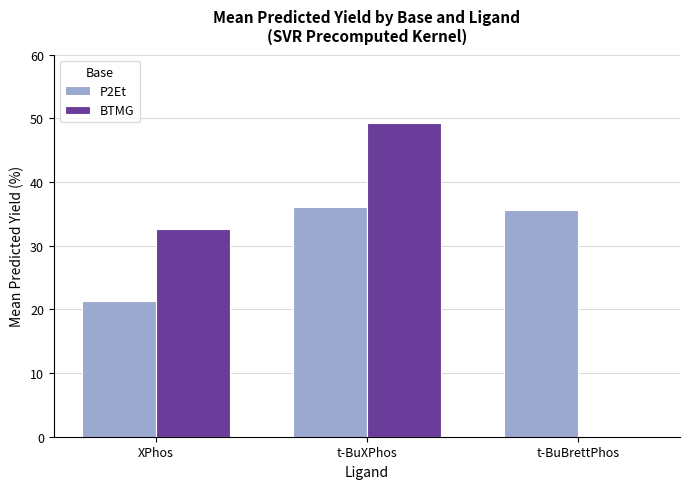

What is the sum of the P2Et values at t-BuXPhos and t-BuBrettPhos?

71.7